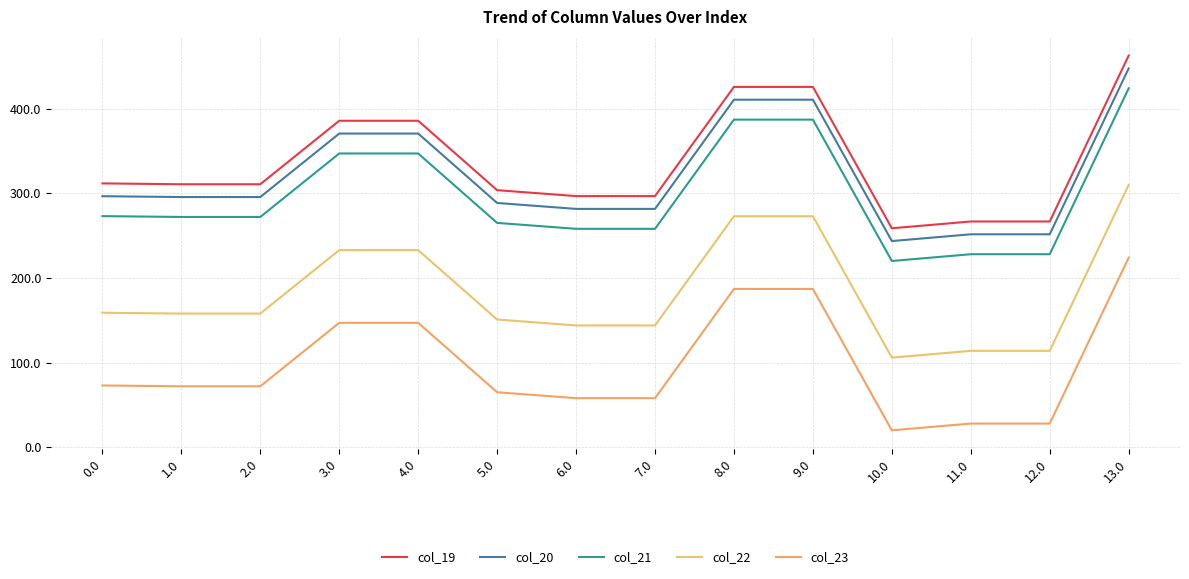

Is the value of col_19 at 8.0 greater than the value of col_22 at 6.0?

Yes